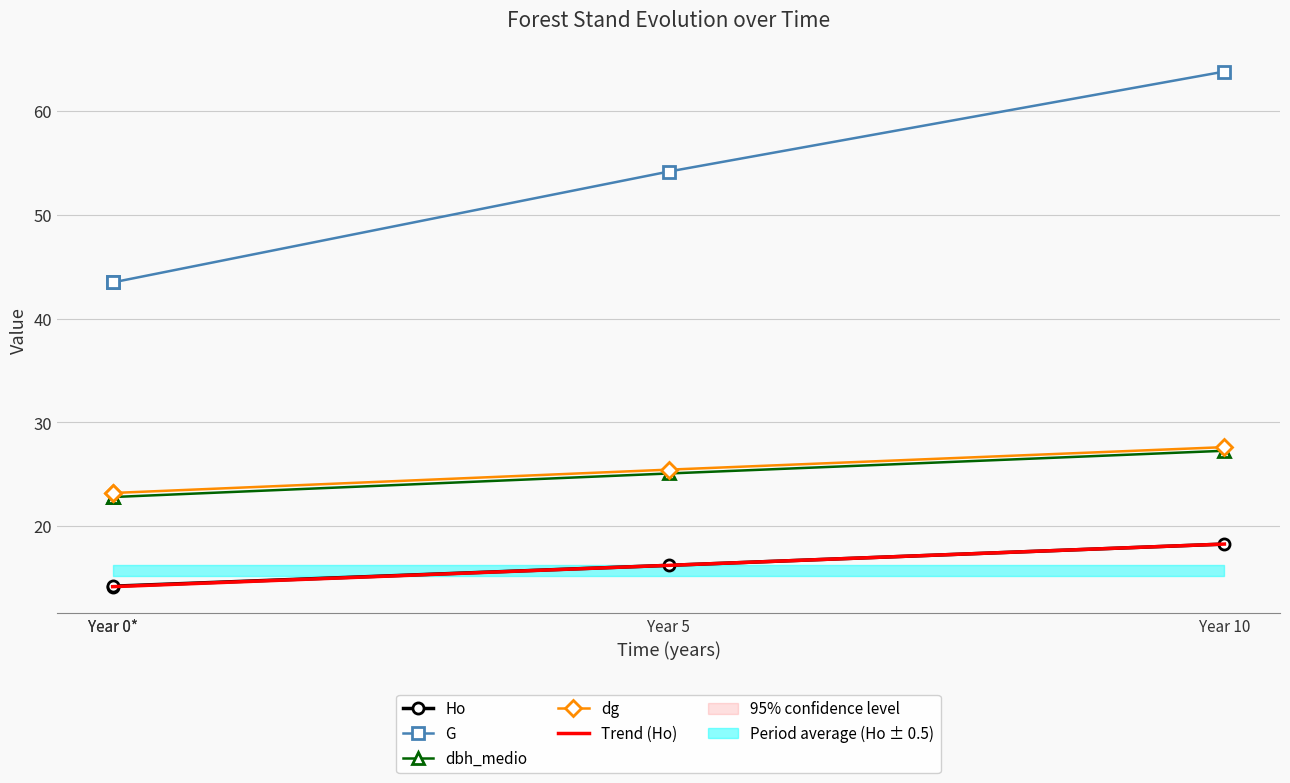

True or false: G has more than 0 interior local peaks.

False